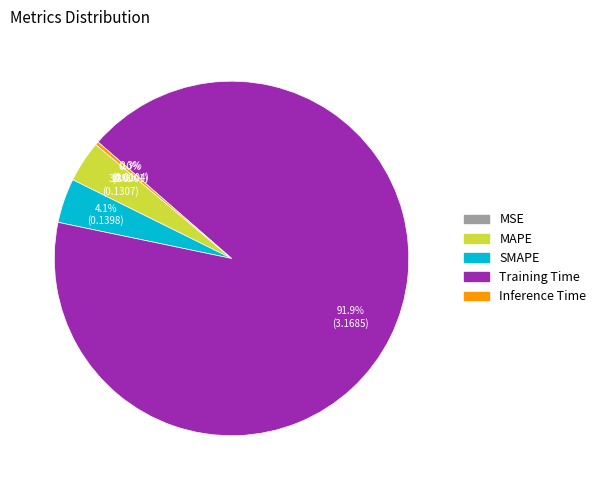

To the nearest percent, what percentage of the pie is MAPE?

4%